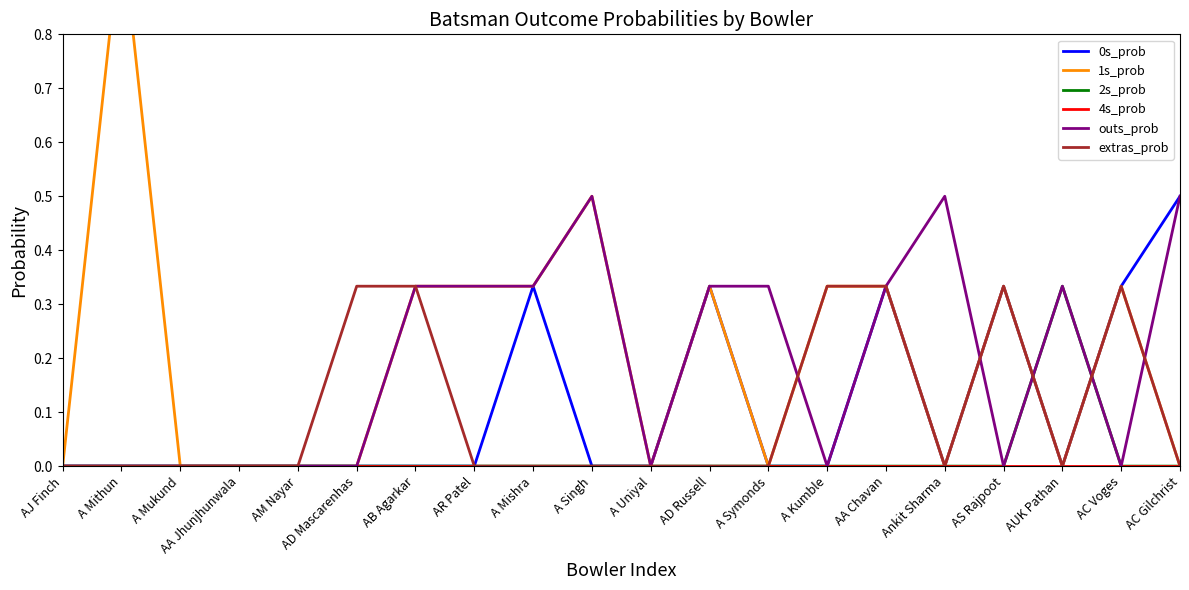

What are all the series names shown in the legend?

0s_prob, 1s_prob, 2s_prob, 4s_prob, outs_prob, extras_prob